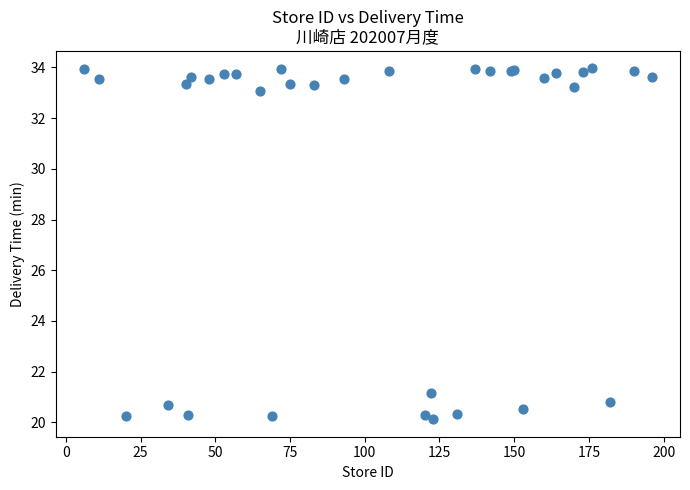

What Y value in the scatter plot is closest to 27?

21.2